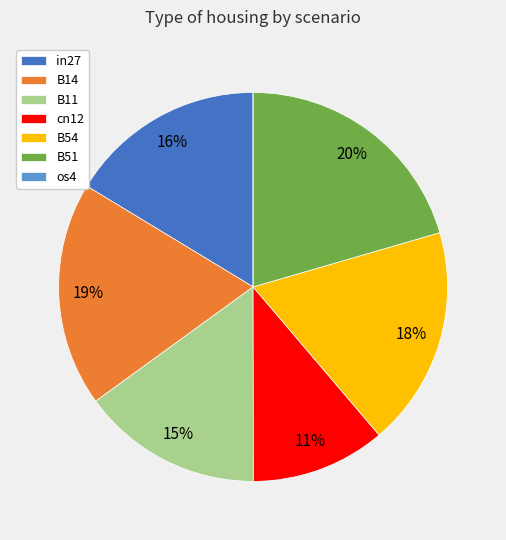

Between B51 and in27, which is larger?

B51